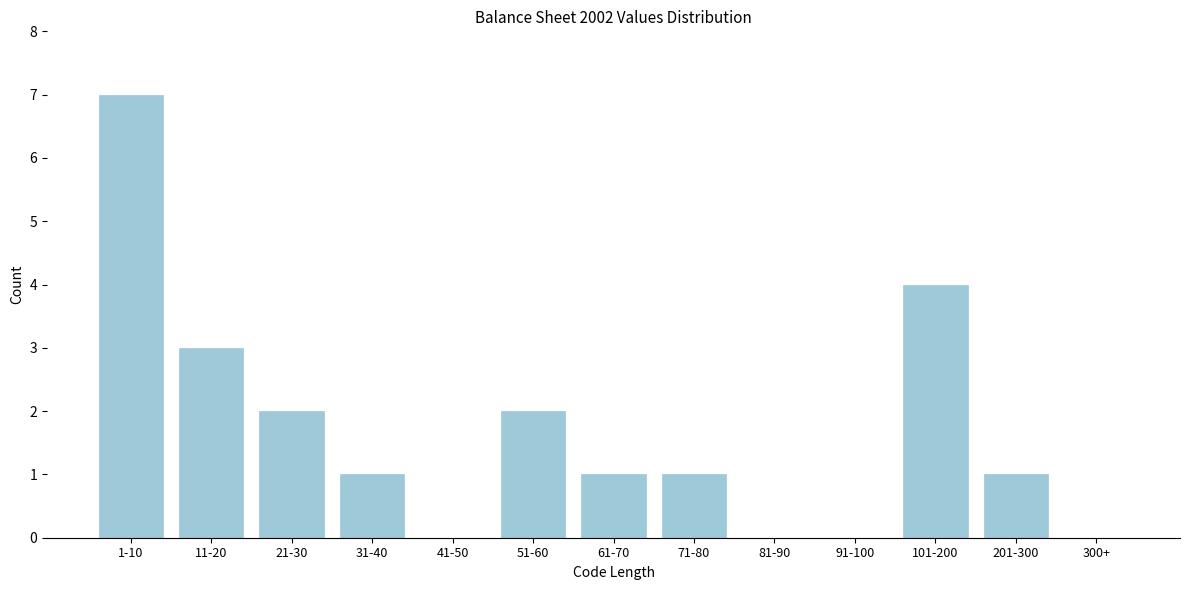

Reading right to left, extract all data points from this chart.

300+=0	201-300=1	101-200=4	91-100=0	81-90=0	71-80=1	61-70=1	51-60=2	41-50=0	31-40=1	21-30=2	11-20=3	1-10=7